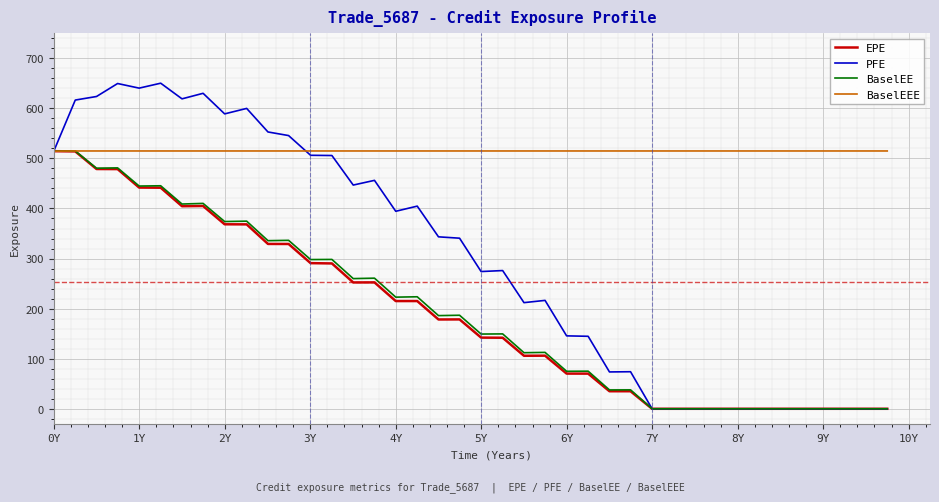

What is the maximum value for PFE?

650.2